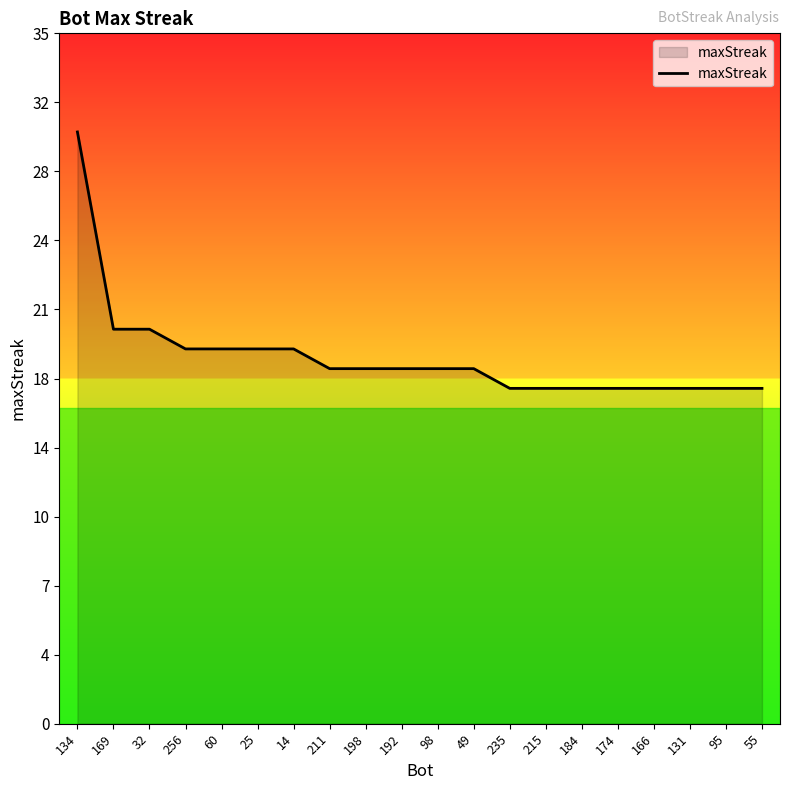

Reading left to right, list all the values displayed in this chart.

30	20	20	19	19	19	19	18	18	18	18	18	17	17	17	17	17	17	17	17